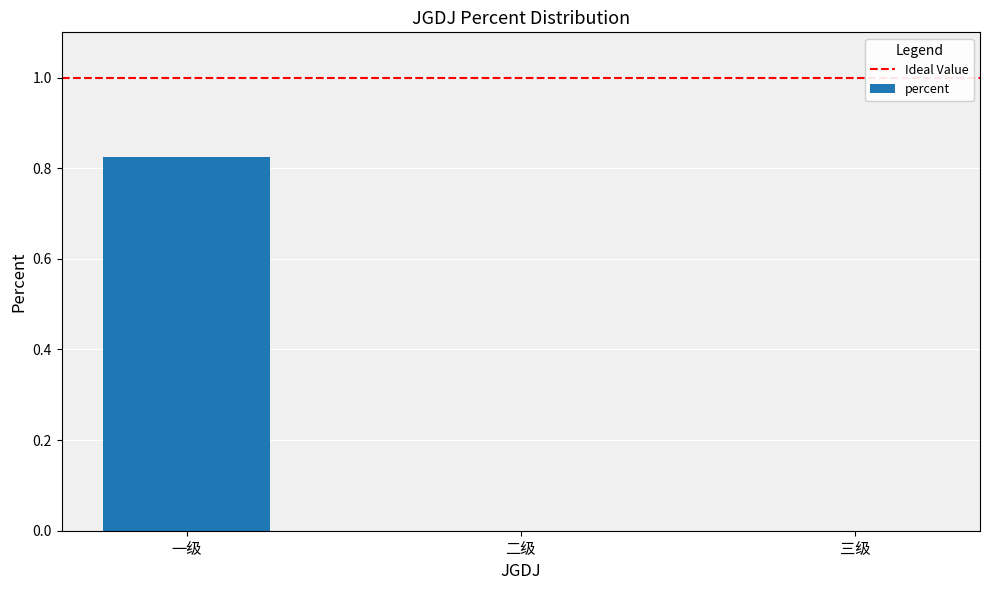

What is the change in value from 一级 to 三级?

-0.8